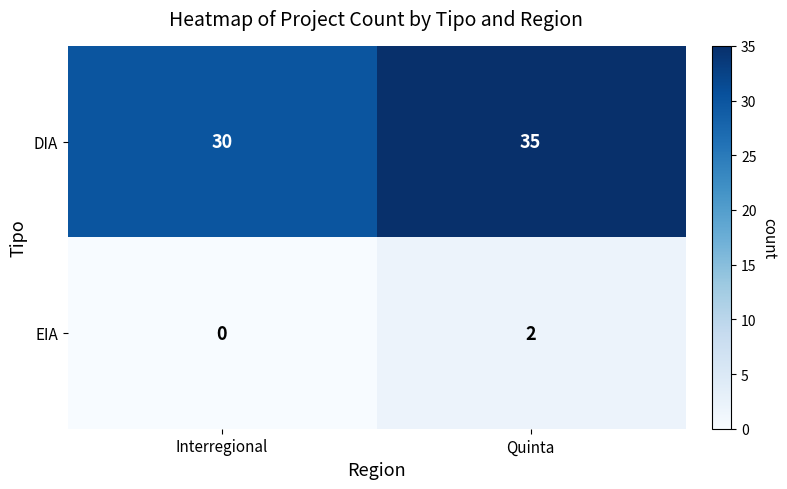

What is the difference between the highest and lowest values at Interregional?

30